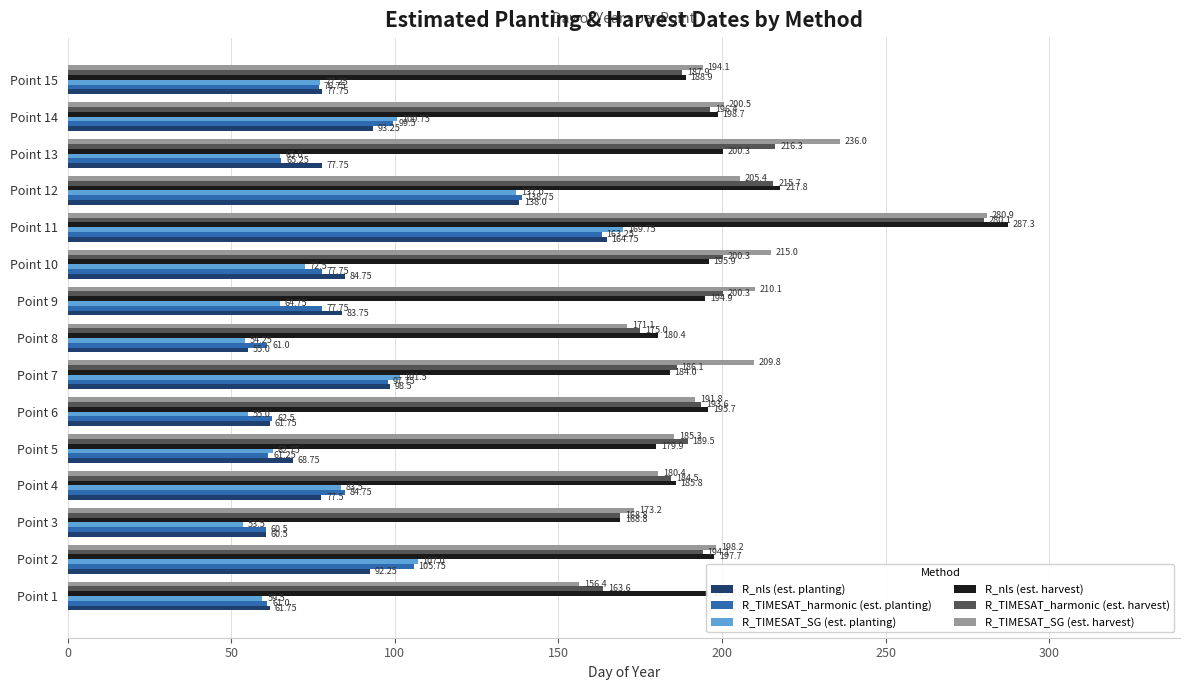

How many data points does each series have?

15